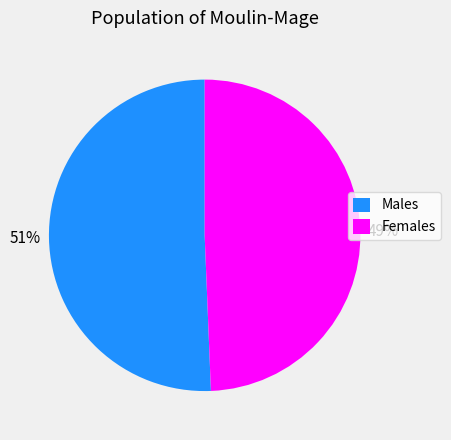

Rank the categories by value from lowest to highest.

Females, Males